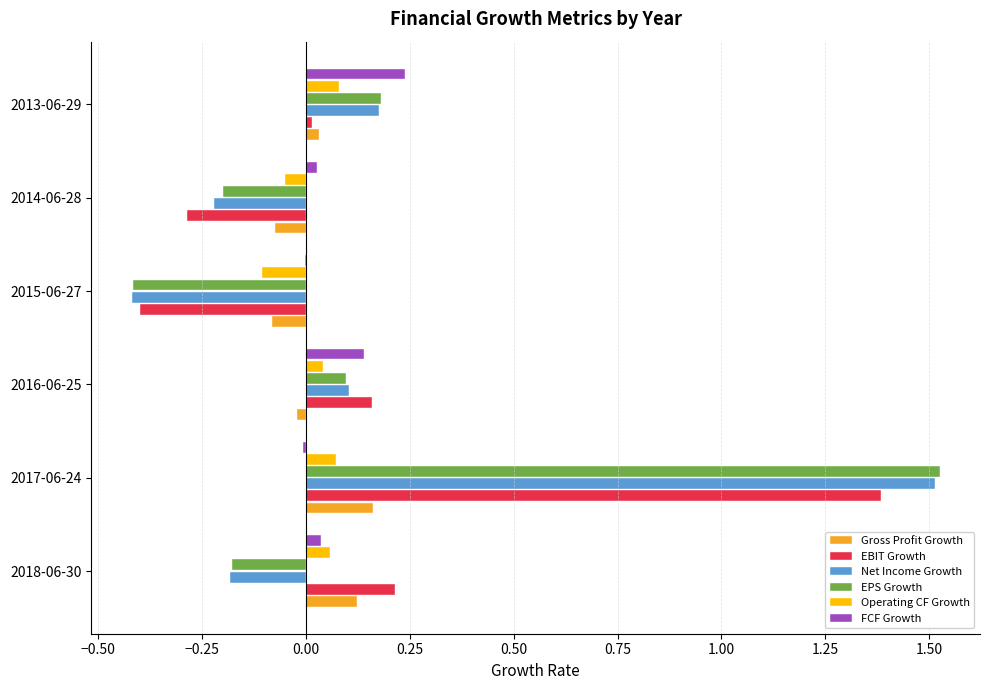

True or false: Net Income Growth has a value of -0.1 at 2014-06-28.

False